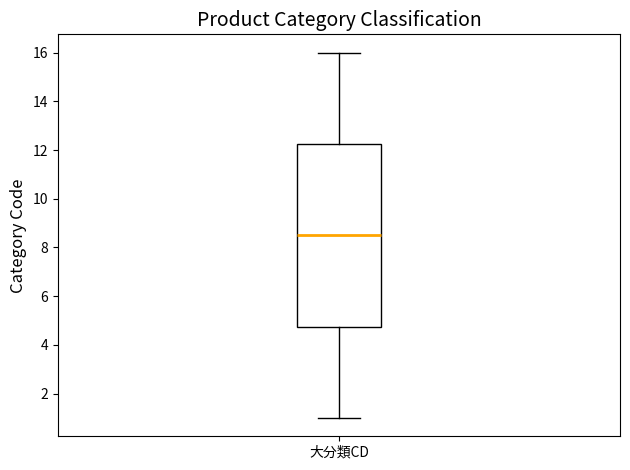

Transcribe this box plot: give where the median line is, the range the box spans, and where the two whiskers end, as read against the y-axis. The values are not printed on the chart, so give them approximately, as read against the axis.

median 8.6, box 4.8 to 12.2, whiskers 1.0 to 16.0